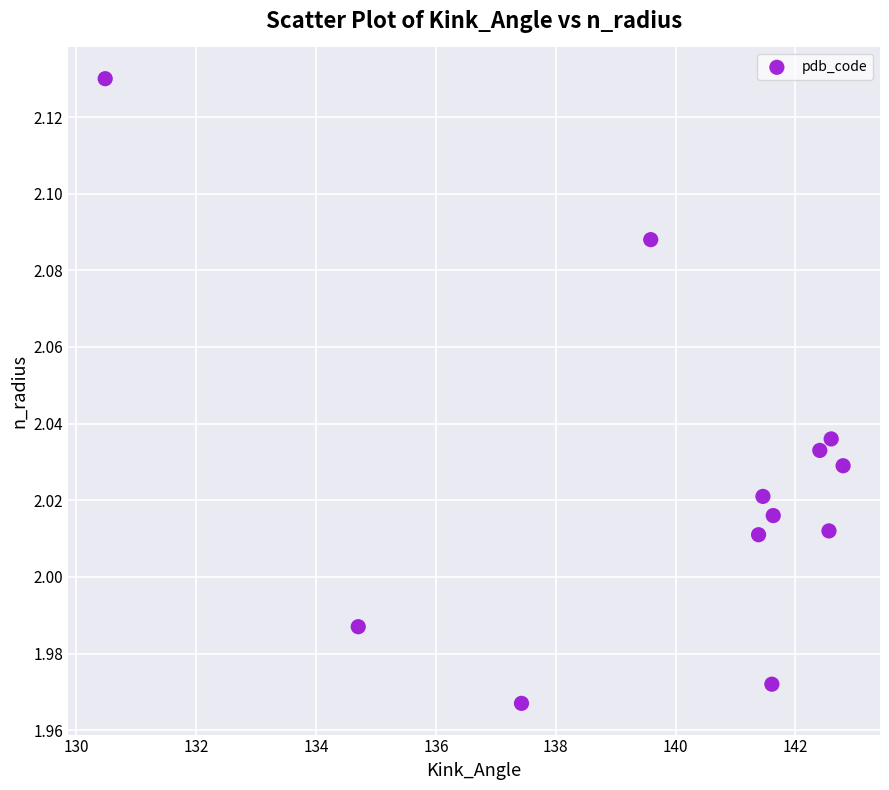

What is the average X value?

139.9